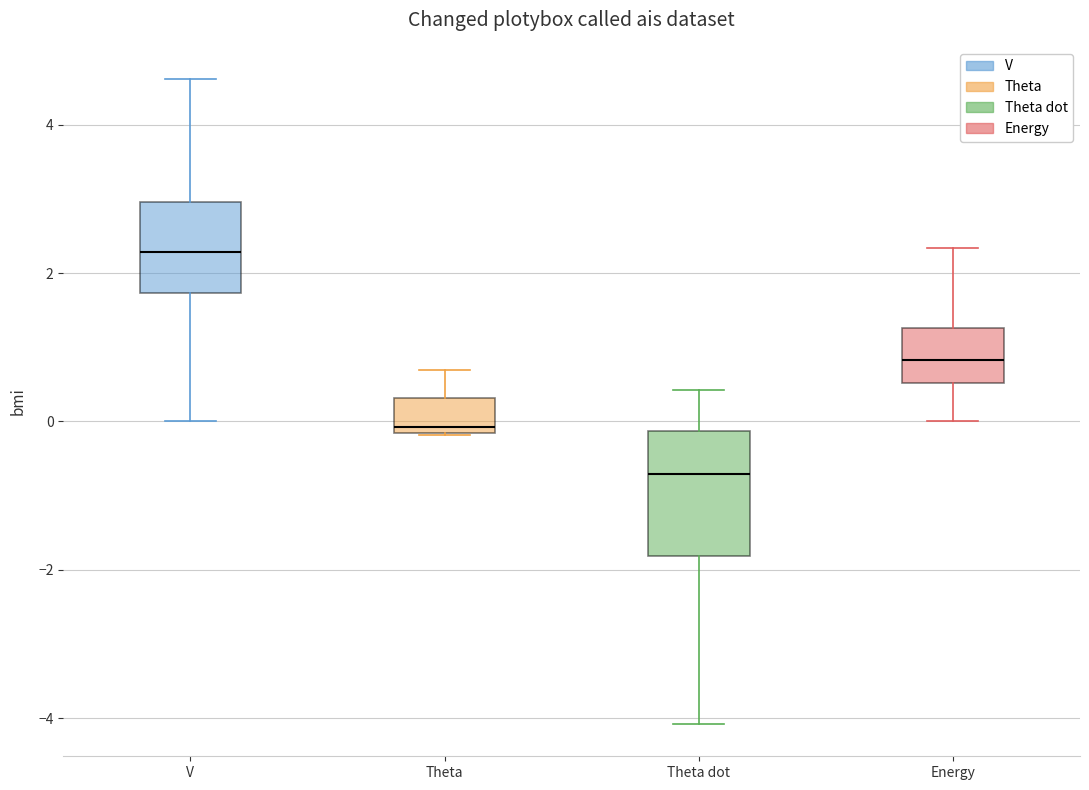

Comparing the boxes themselves (not the whiskers), which one is the tallest?

Theta dot